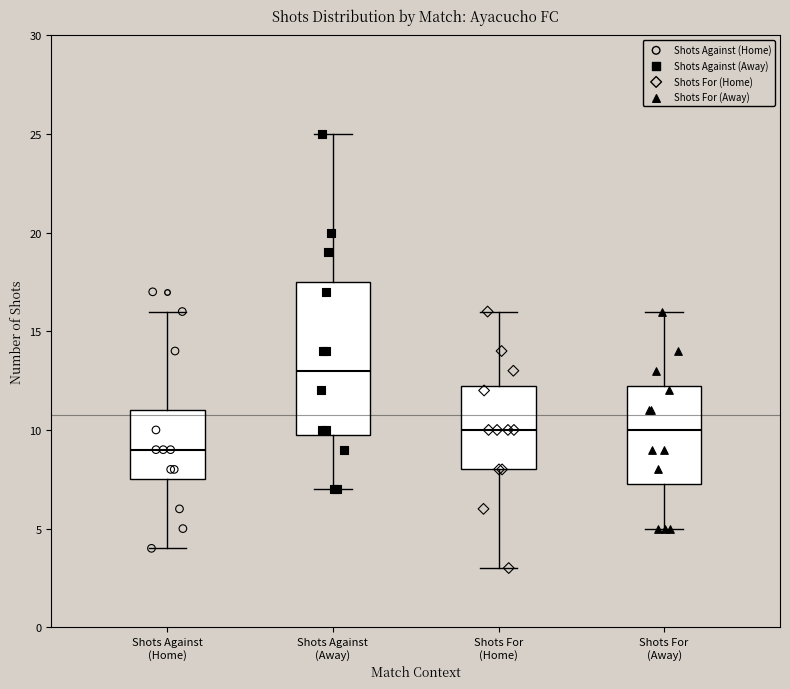

Reading left to right, read every box against the y-axis: the position of its median line, the range the box covers, and the ends of its whiskers. The values are not printed on the chart, so give them approximately, as read against the axis.

Shots Against (Home): median 9.0, box 7.5 to 11.0, whiskers 4.0 to 16.0
Shots Against (Away): median 13.0, box 10.0 to 17.5, whiskers 7.0 to 25.0
Shots For (Home): median 10.0, box 8.0 to 12.5, whiskers 3.0 to 16.0
Shots For (Away): median 10.0, box 7.5 to 12.5, whiskers 5.0 to 16.0